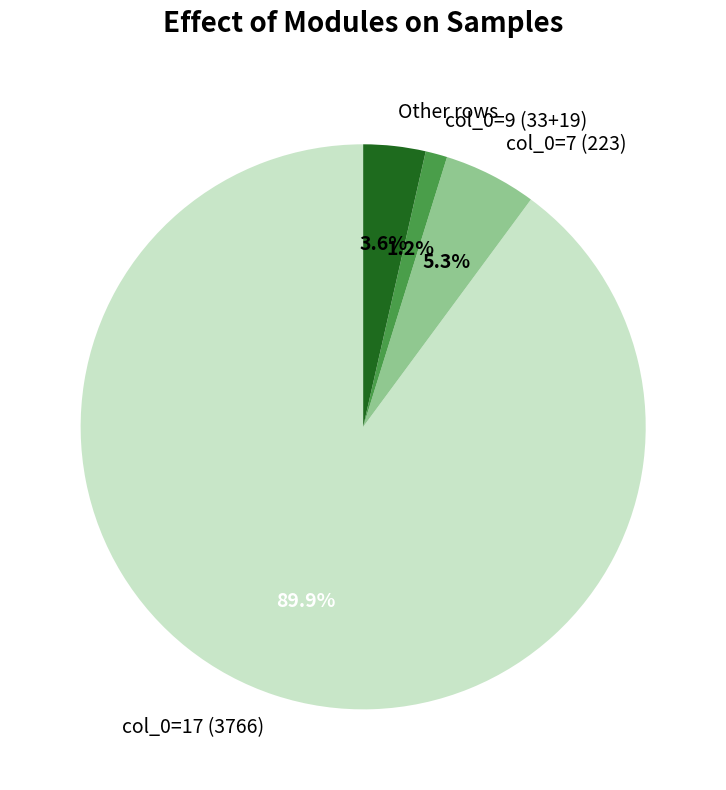

Rank the categories by value from highest to lowest.

col_0=17 (3766), col_0=7 (223), Other rows, col_0=9 (33+19)